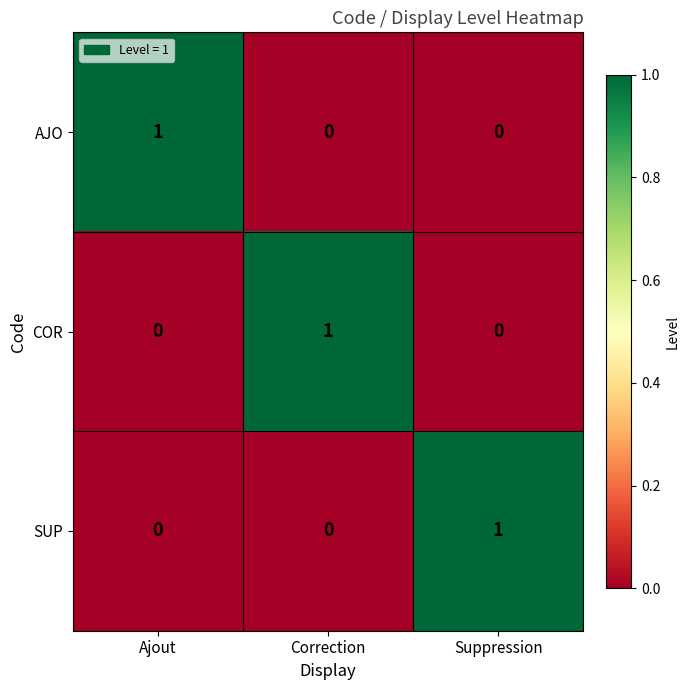

What is the spread (max minus min) of values at Suppression?

1